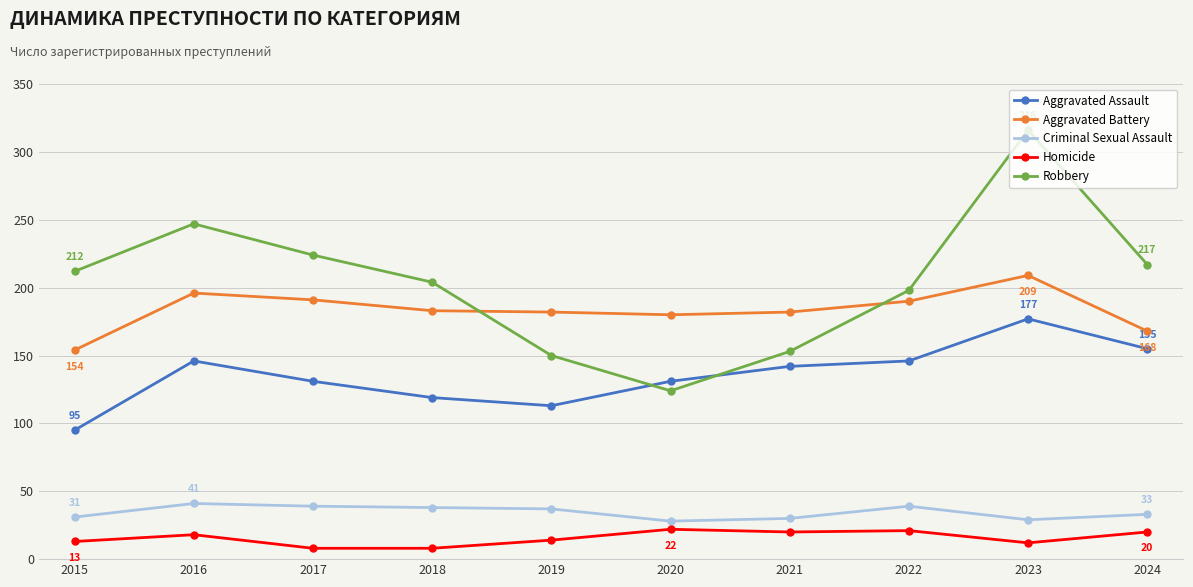

At which category does the chart reach its peak across all series?

2023